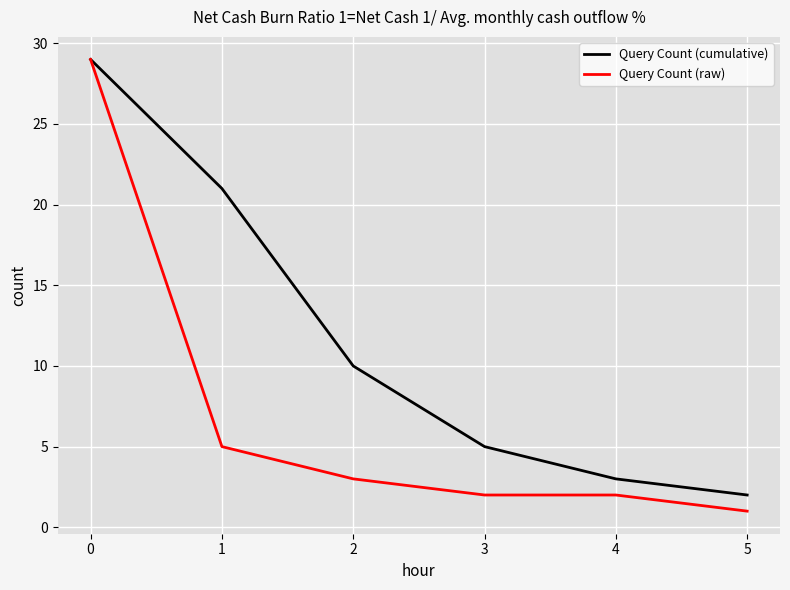

Reading left to right, extract all data points from this chart.

Query Count (cumulative): 29	21	10	5	3	2
Query Count (raw): 29	5	3	2	2	1